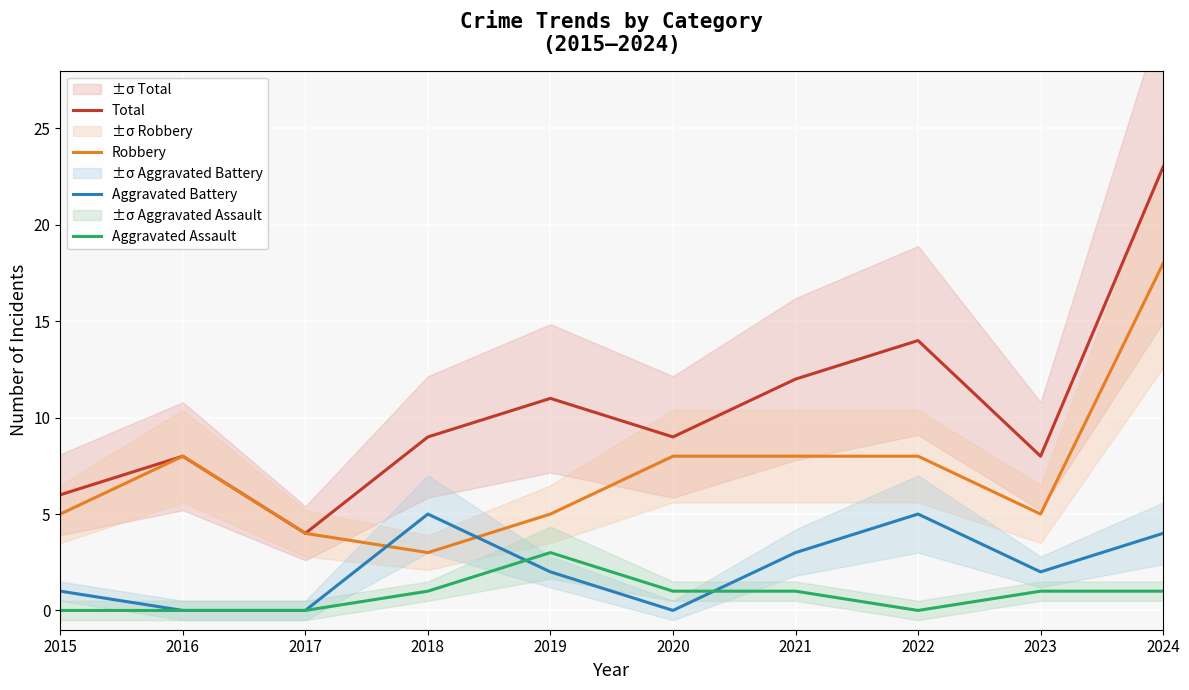

In Aggravated Battery, how many points are higher than both neighbors (excluding endpoints)?

2